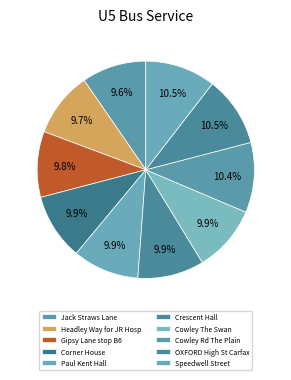

Which category has the biggest portion of the pie?

Speedwell Street